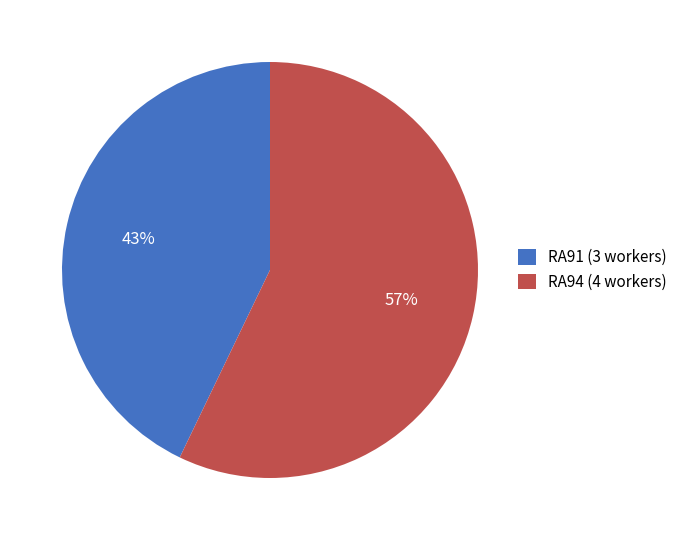

To the nearest percent, what percentage of the pie is RA91 (3 workers)?

43%